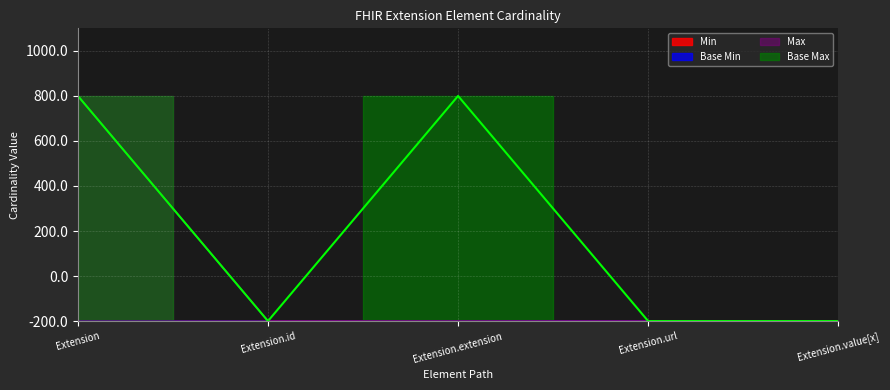

Which series has the largest total across all categories?

Base Max_numeric